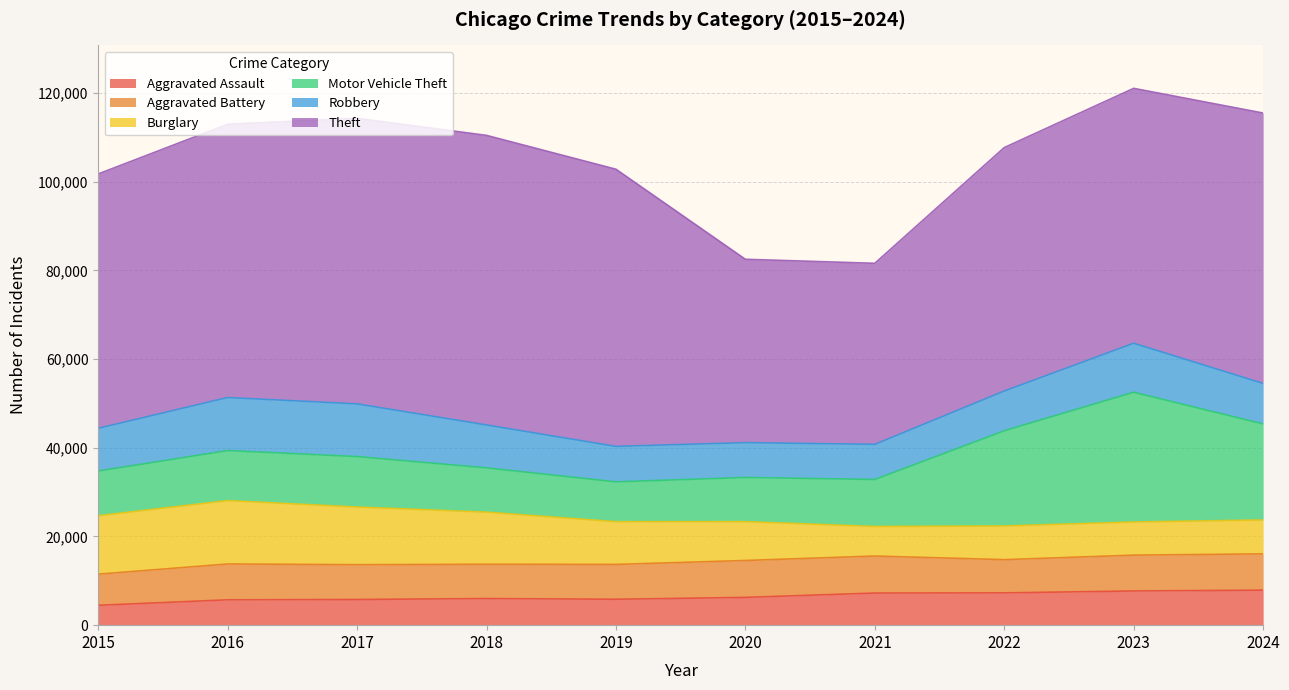

True or false: Theft and Burglary cross at least once.

False